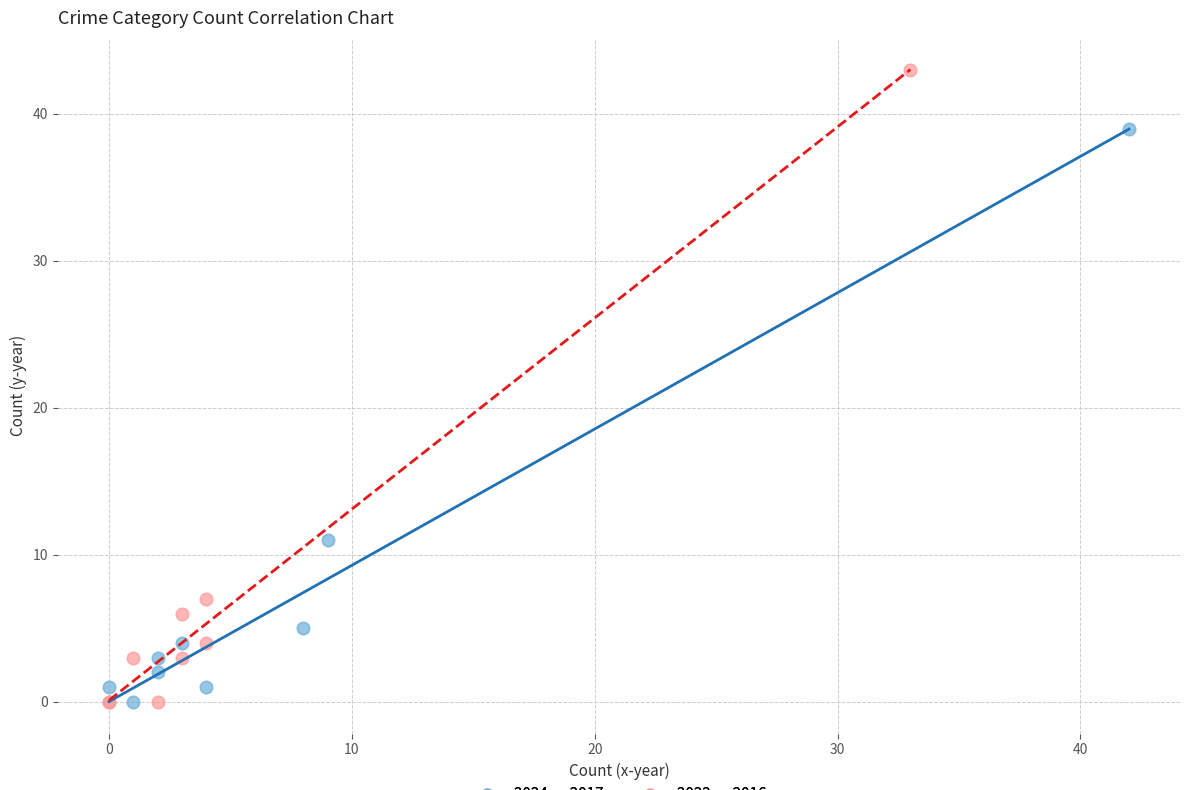

Which series contains the highest Y value?

2022 vs 2016